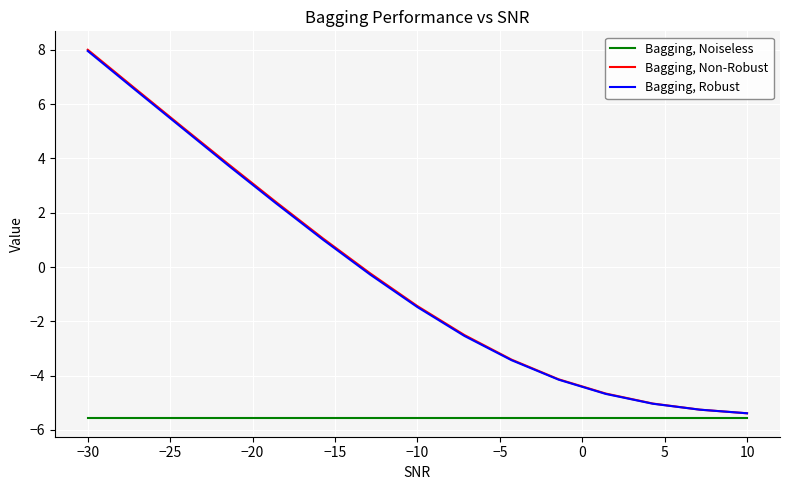

What is the smallest value displayed?

-5.6